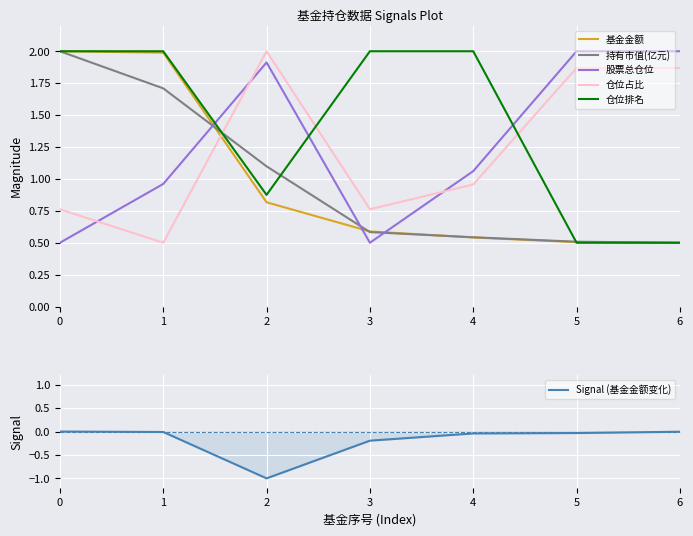

Is it true that 仓位占比 equals 1.0 at 0?

False